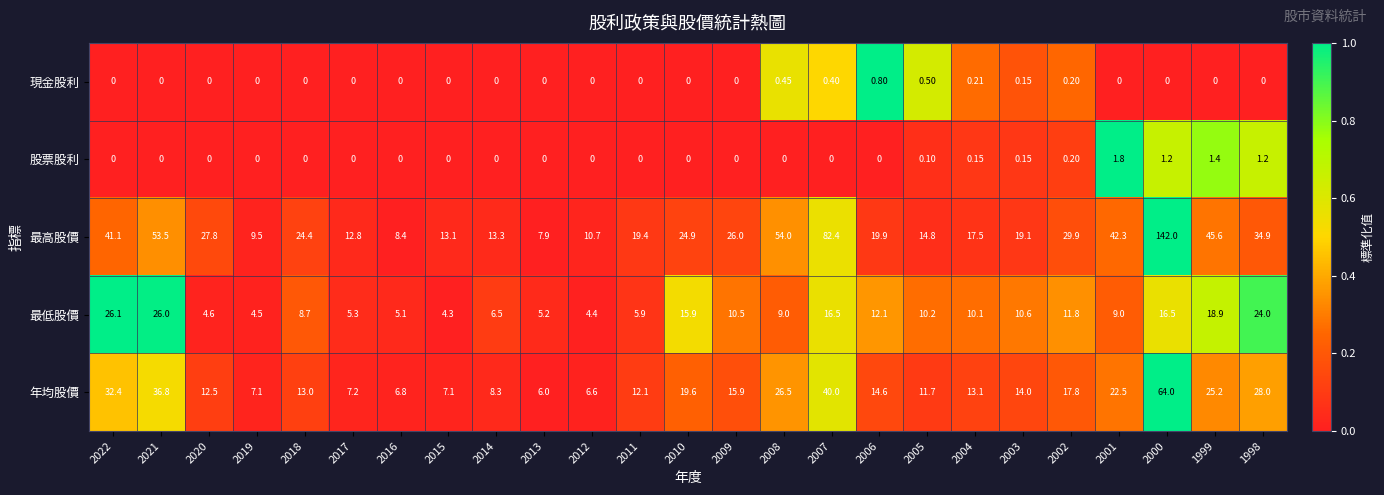

How many categories are shown in the chart?

25